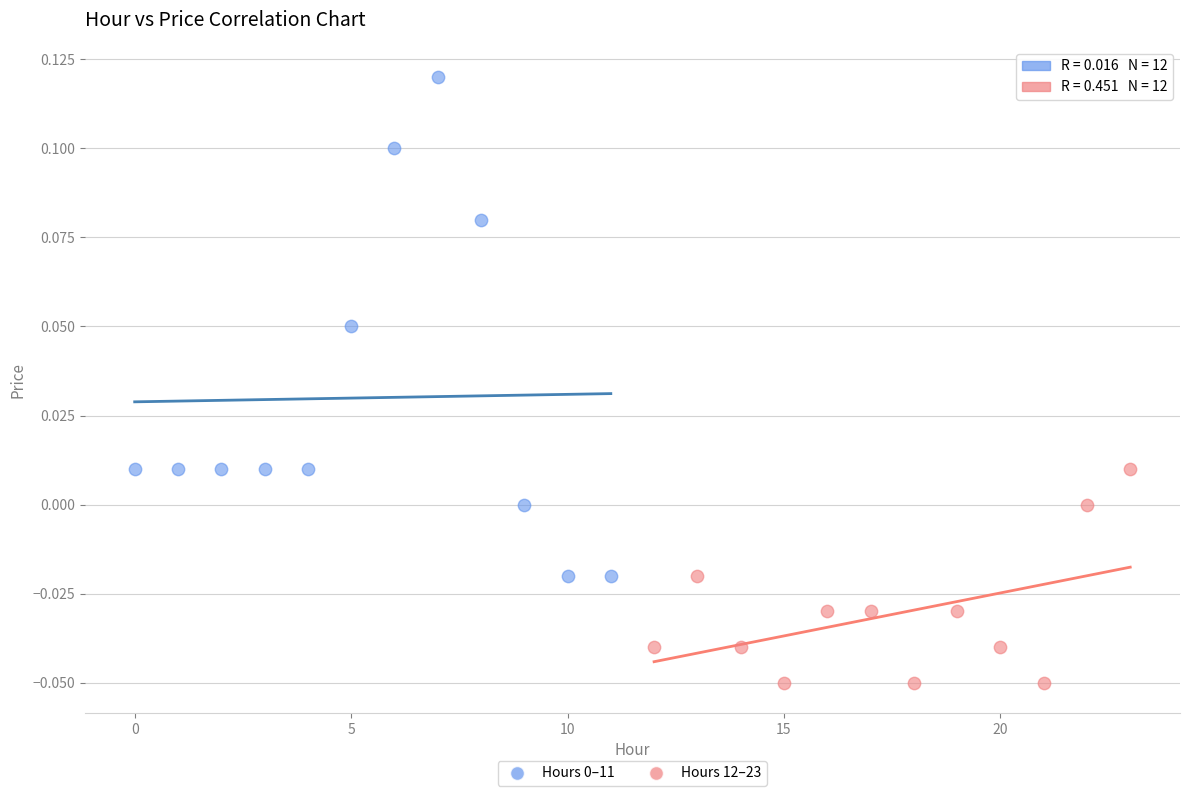

Which series contains the lowest Y value?

Hours 12–23